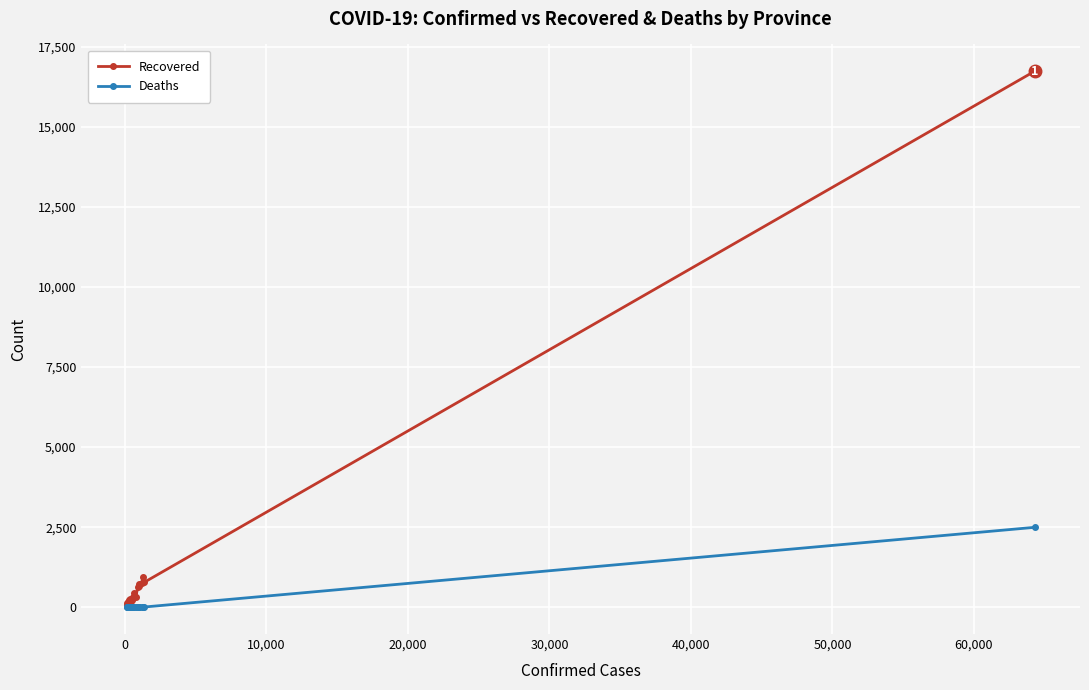

Rank the series by their average value, from lowest to highest.

Deaths, Recovered